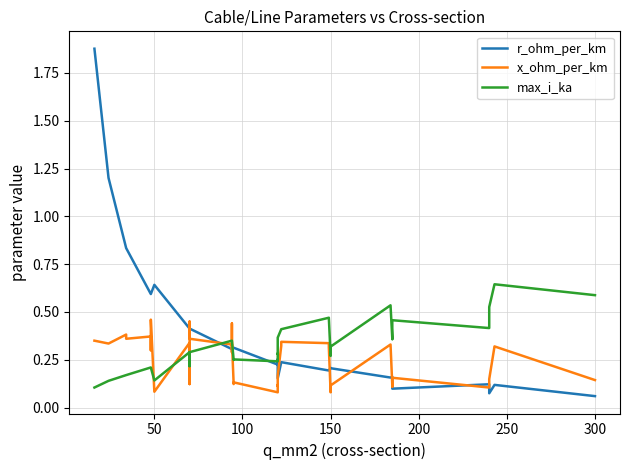

How many intersections are there between x_ohm_per_km and max_i_ka?

6